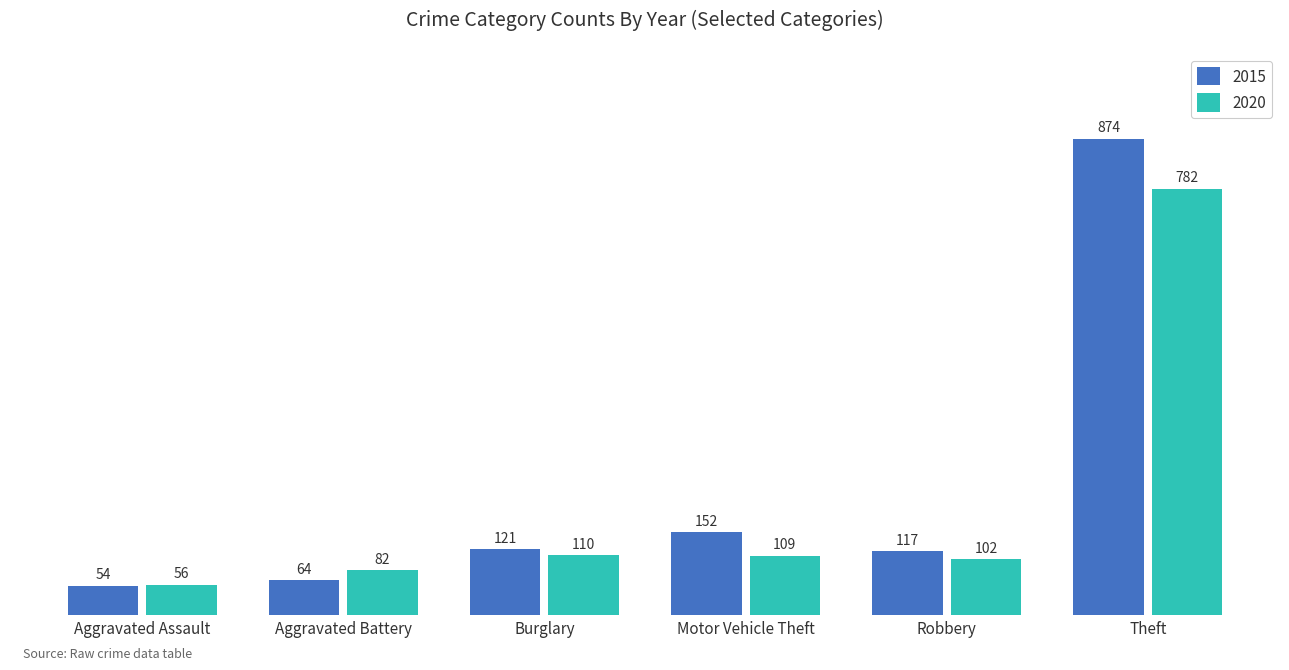

What is the average value of the 2015 series?

230